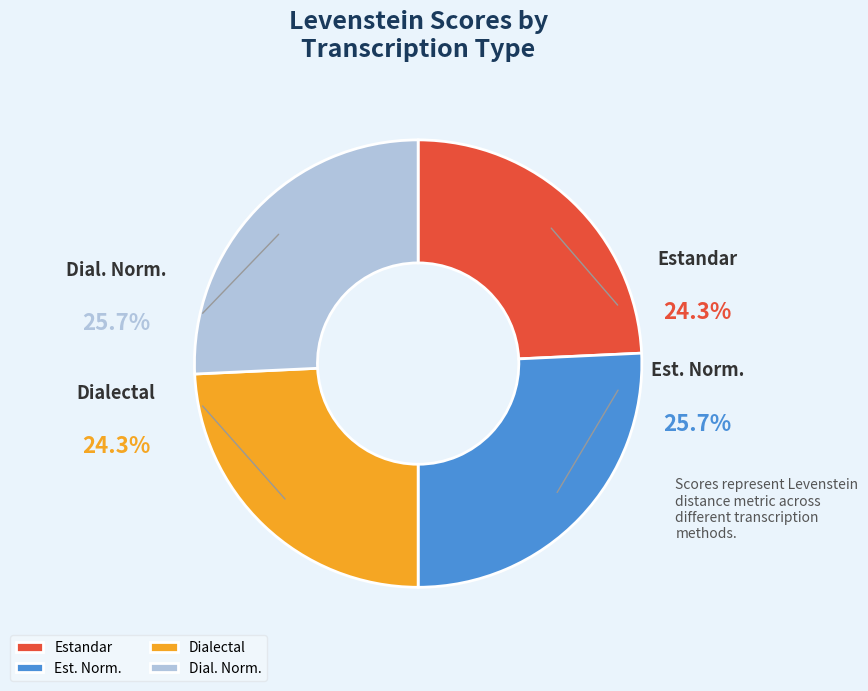

What portion of the pie excludes Estandar?

75.7%